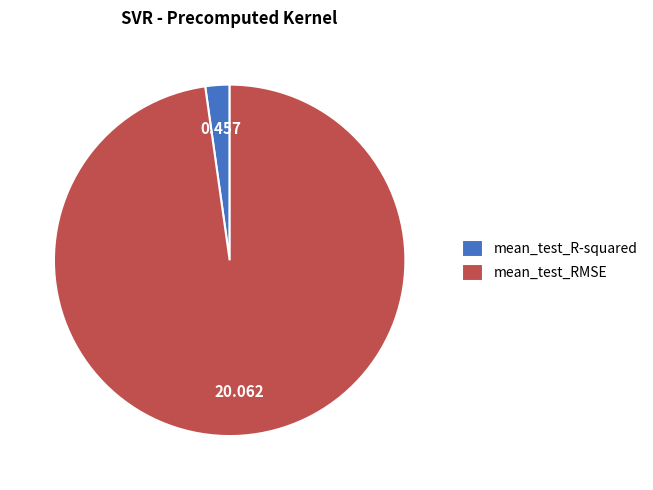

Which category has the smallest portion of the pie?

mean_test_R-squared